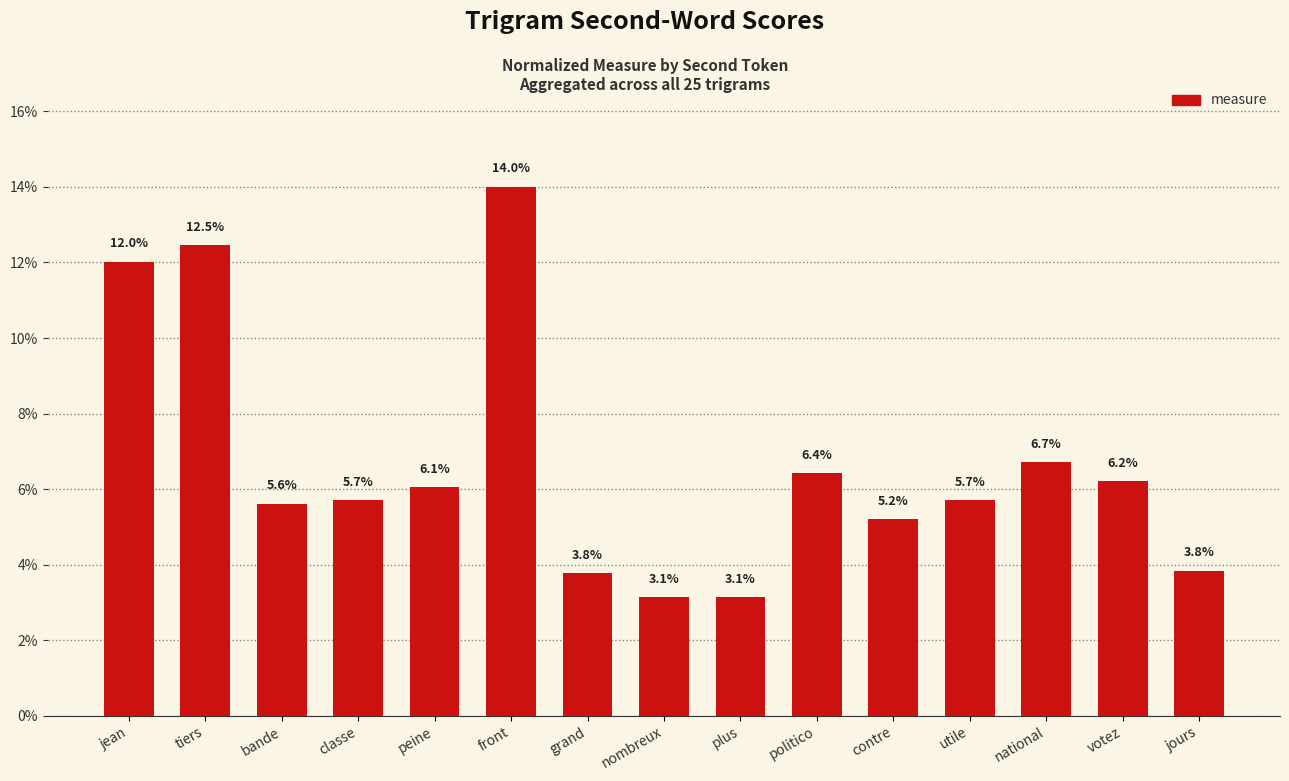

What is the average value?

6.7